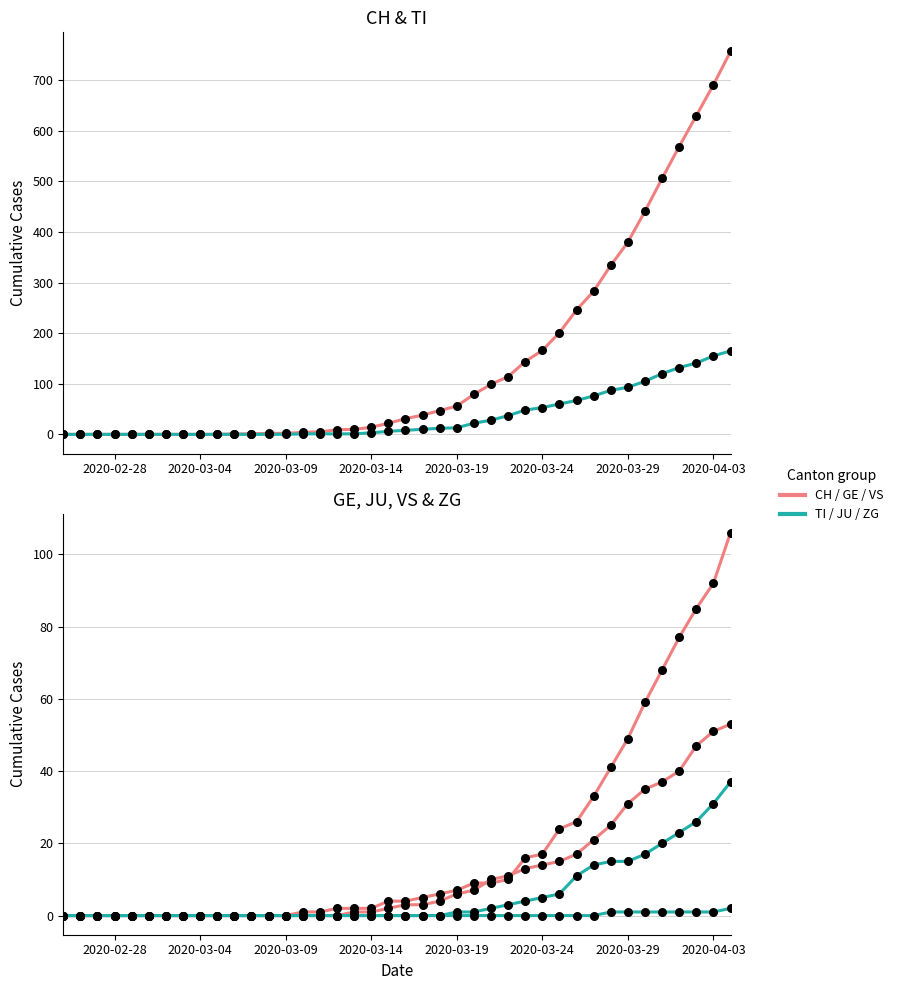

Which series reaches the minimum Y coordinate?

CH